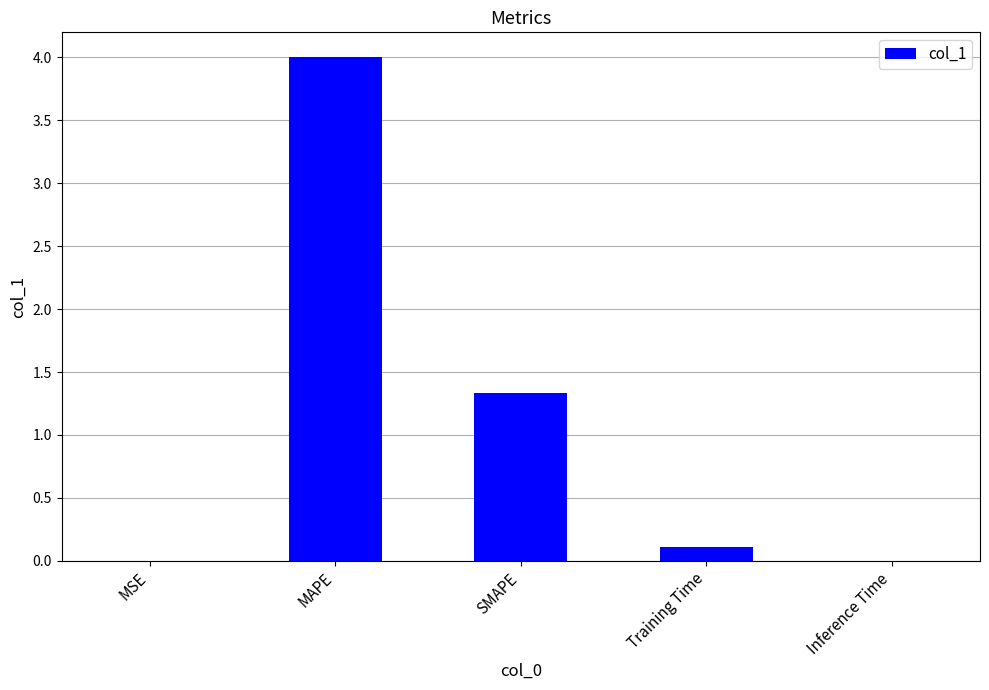

The chart shows a value of 0.4 at SMAPE. True or false?

False